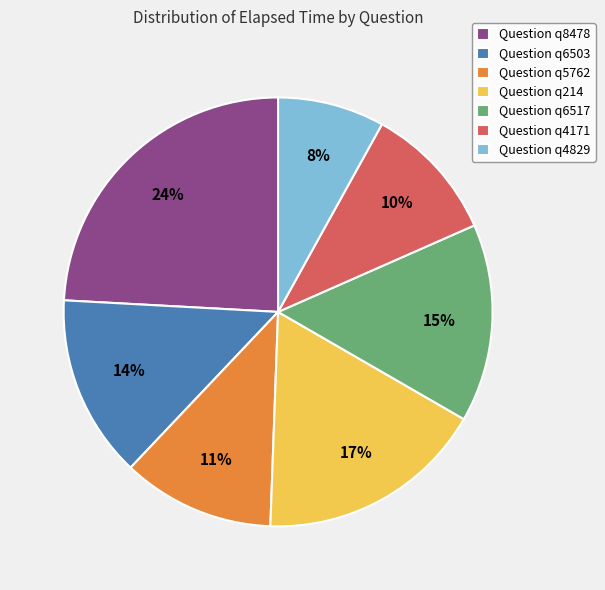

What is the largest slice in the pie chart?

Question q8478